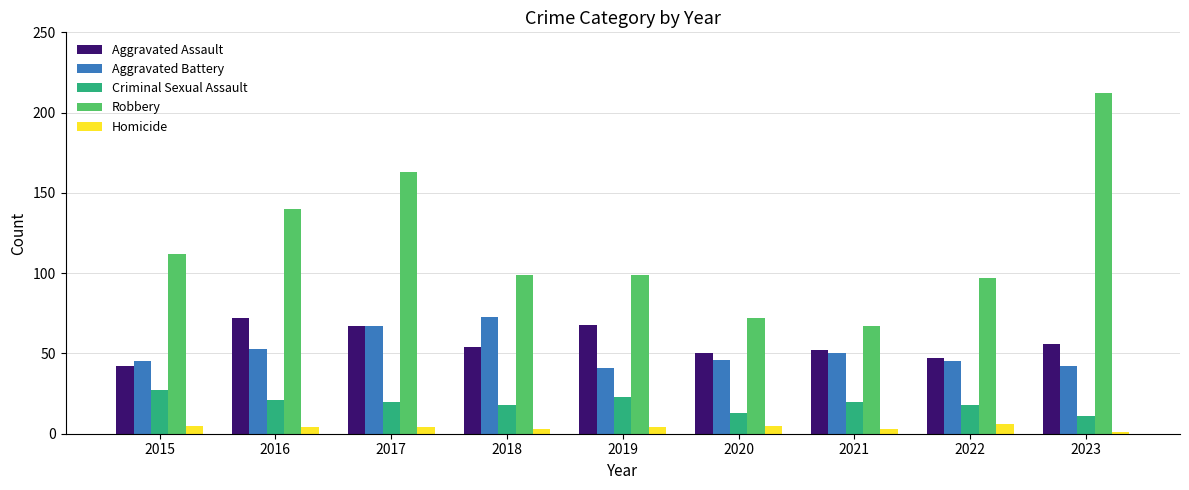

Rank the series at 2016 from lowest to highest value.

Homicide, Criminal Sexual Assault, Aggravated Battery, Aggravated Assault, Robbery